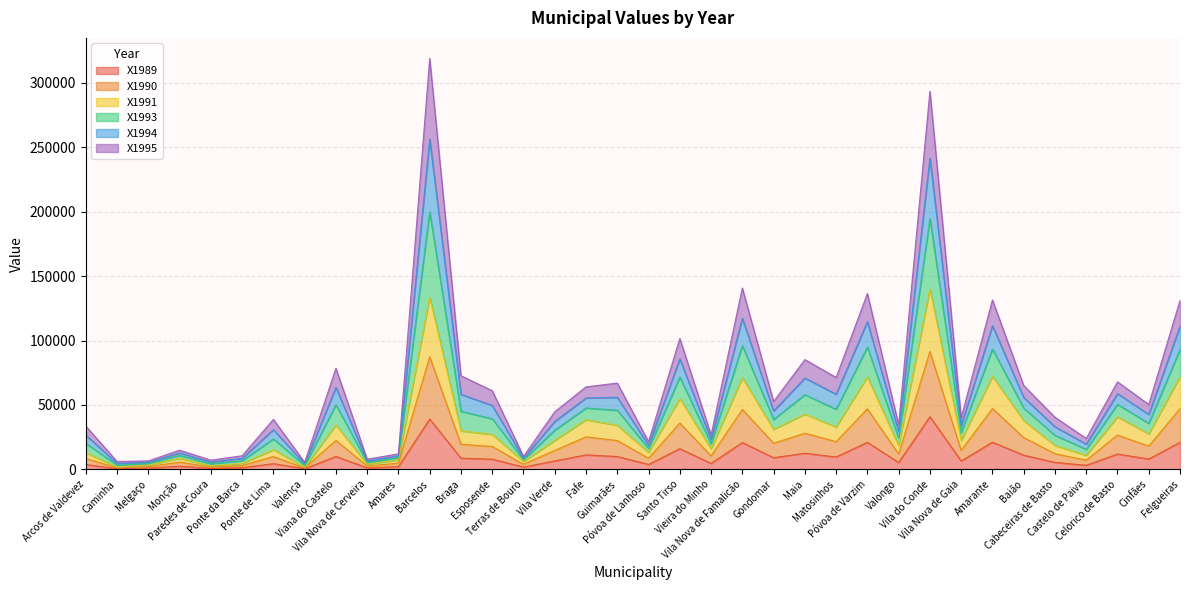

Does the chart have visible grid lines?

Yes